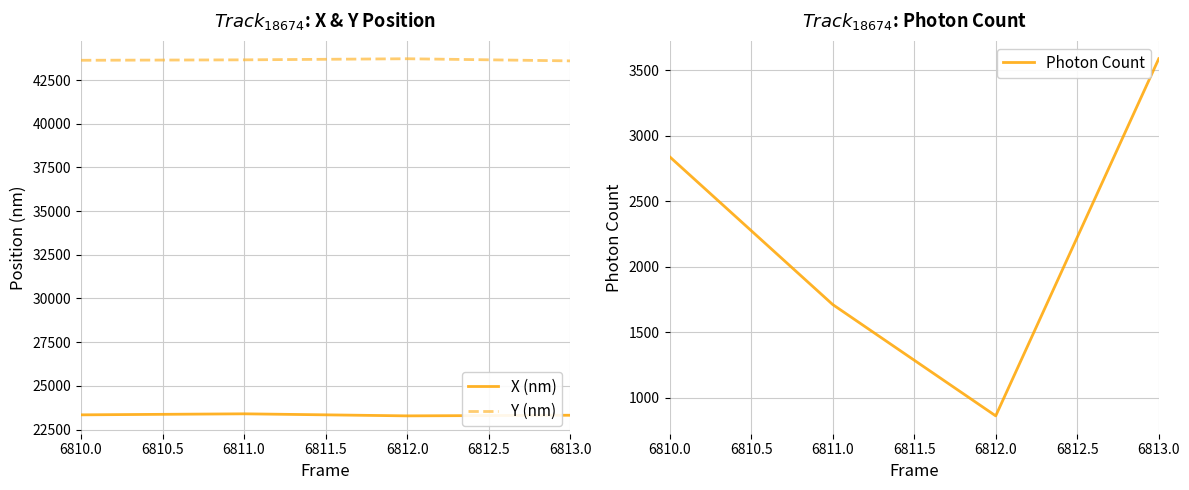

Does the chart display data point markers on the line(s)?

No